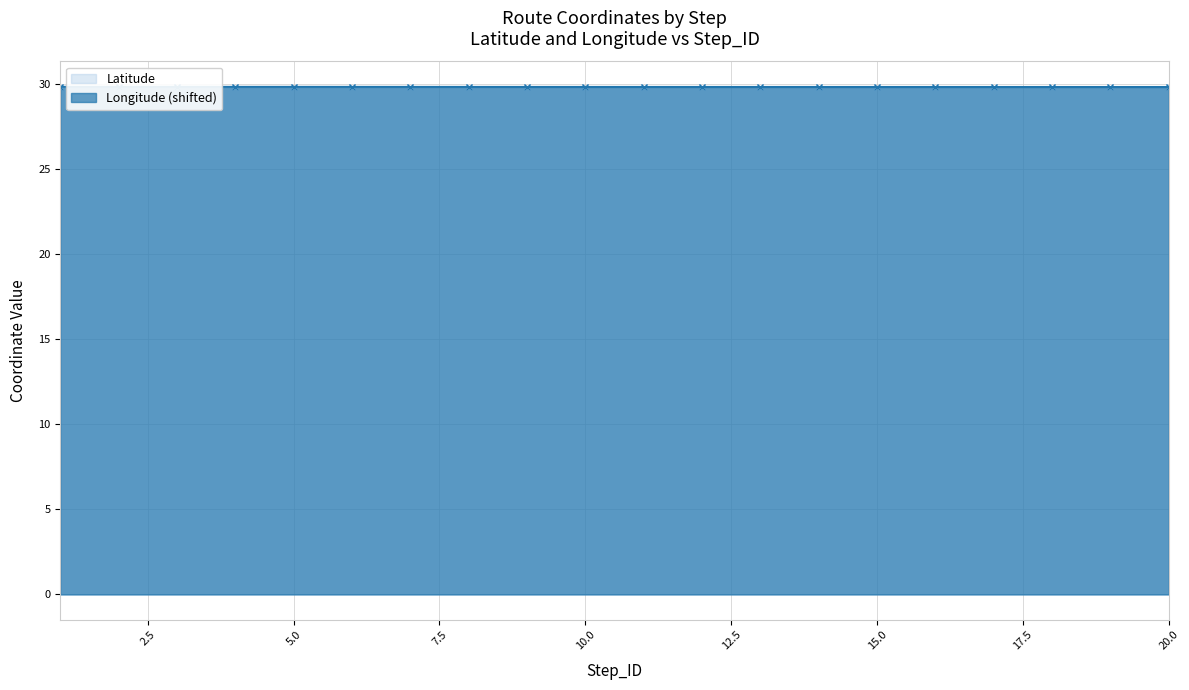

True or false: Longitude has more than 0 interior local peaks.

False